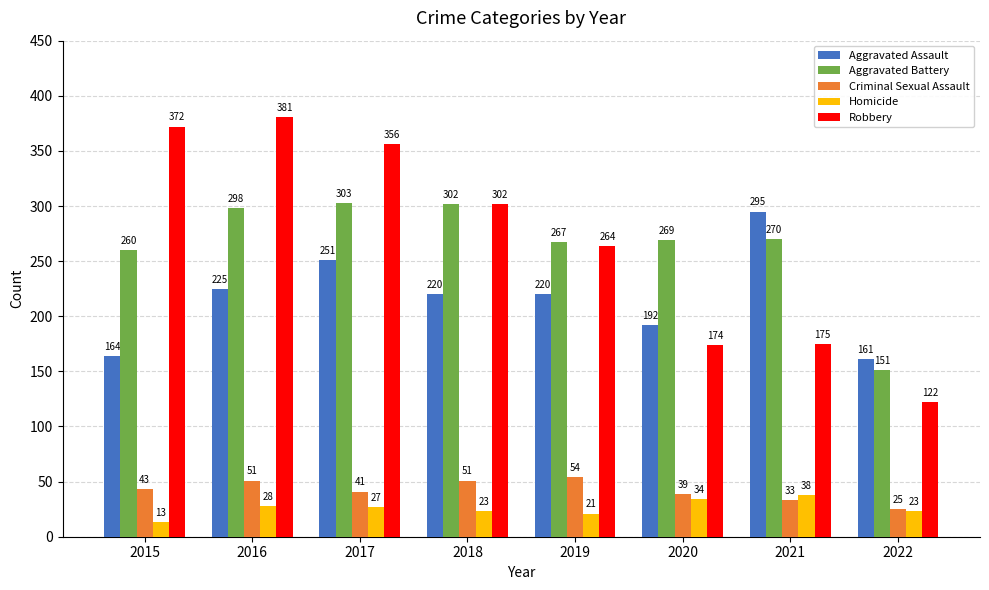

Which label corresponds to the largest value in the chart?

2016